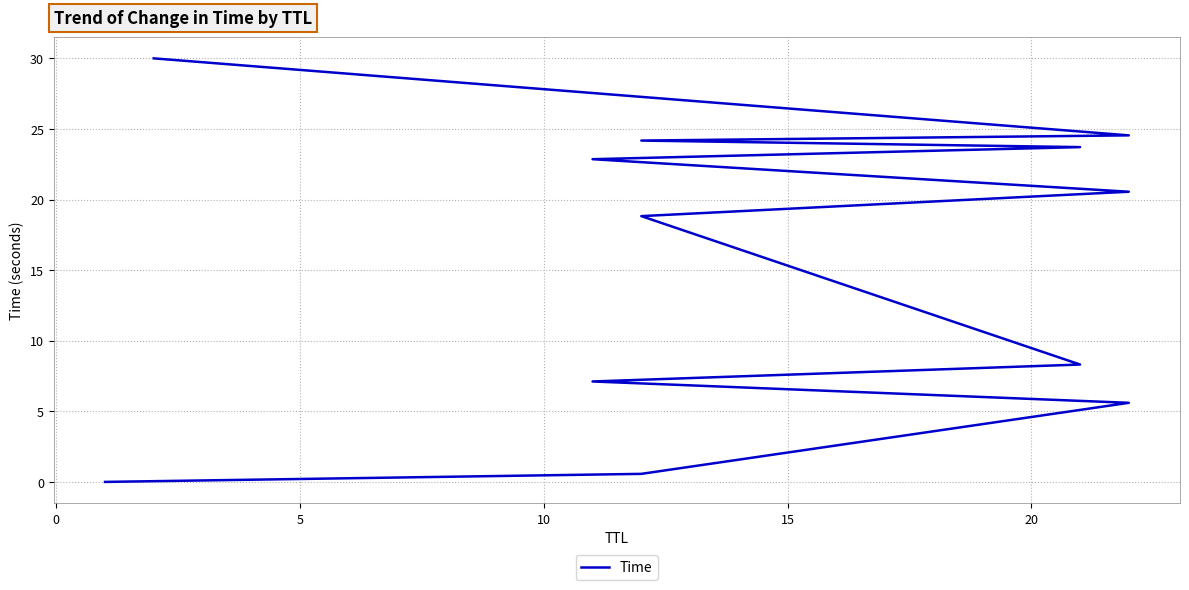

Count the number of categories in the chart.

12